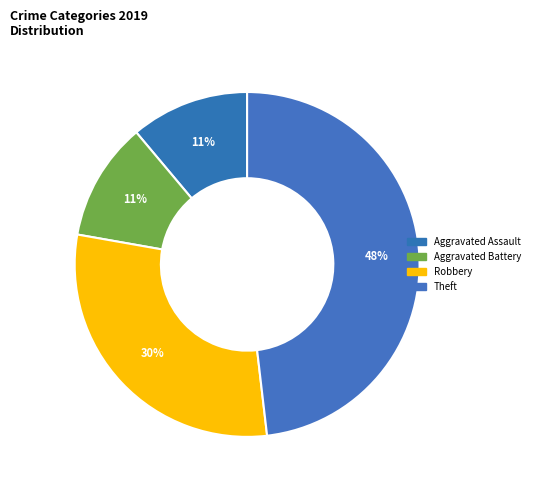

Rank the categories by value from highest to lowest.

Theft, Robbery, Aggravated Assault, Aggravated Battery